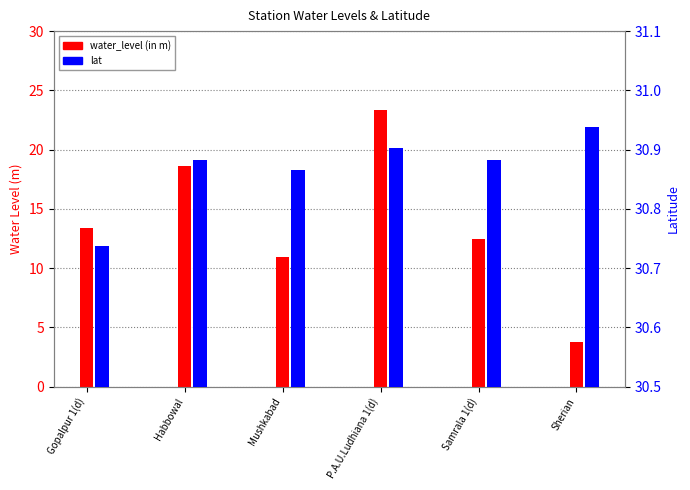

What is the sum of the water_level (in m) values at Mushkabad and Habbowal?

29.6